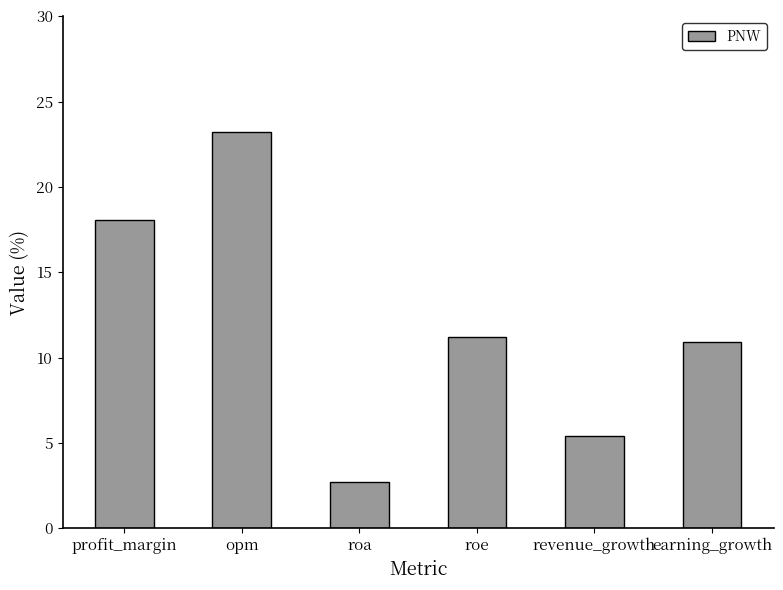

How many series are shown in this chart?

1